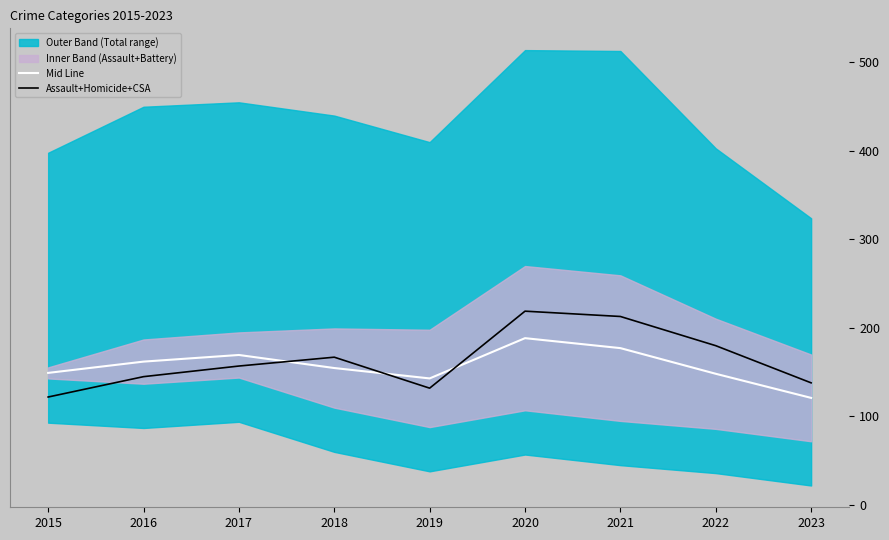

After their last crossing, which series has the higher values: Assault+Homicide+CSA or Mid Line?

Assault+Homicide+CSA